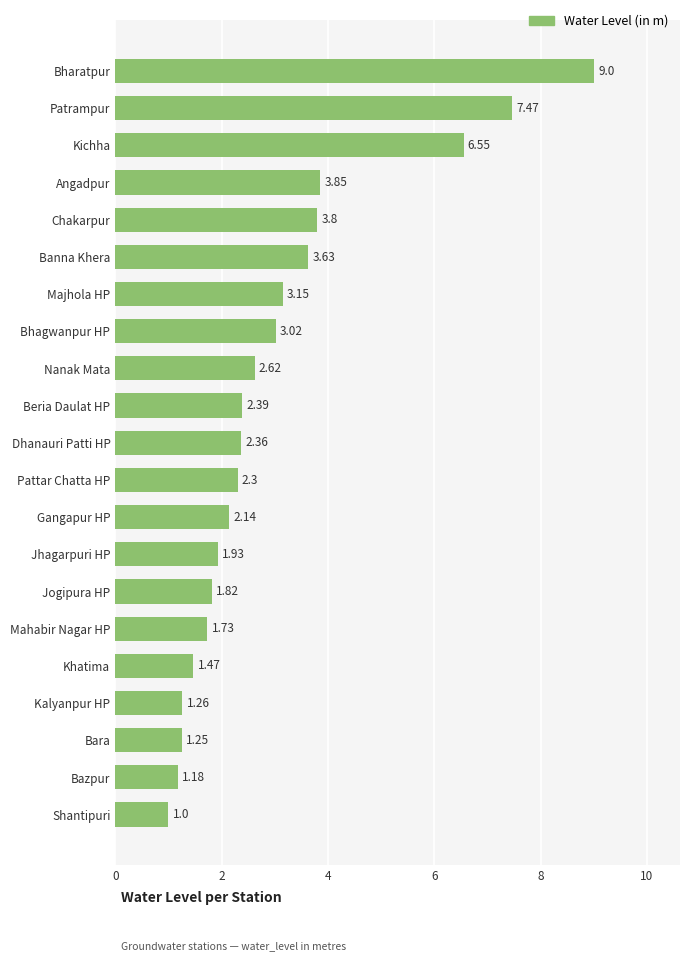

What is the difference between the values at Kichha and Jhagarpuri HP?

4.6